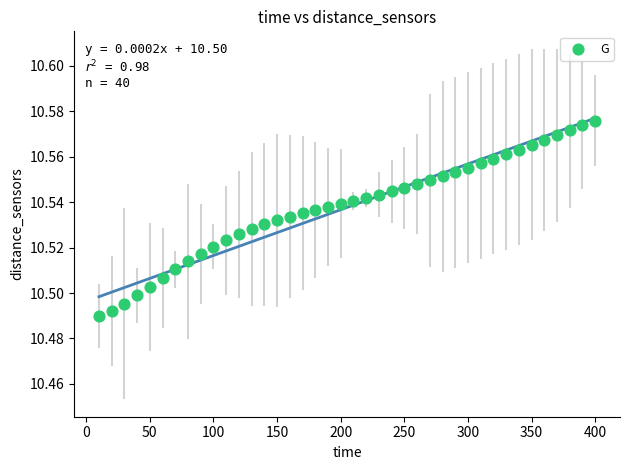

How many points are shown in the scatter plot?

40